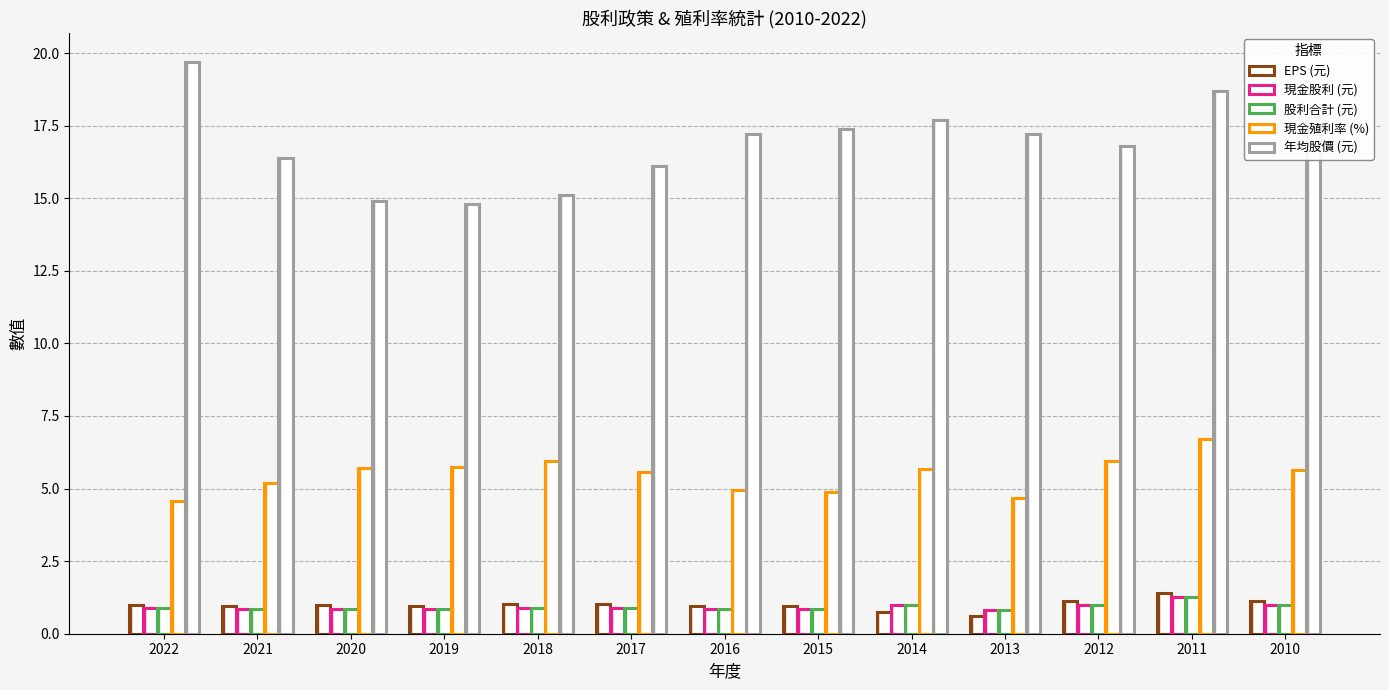

How many distinct data groups are displayed?

5